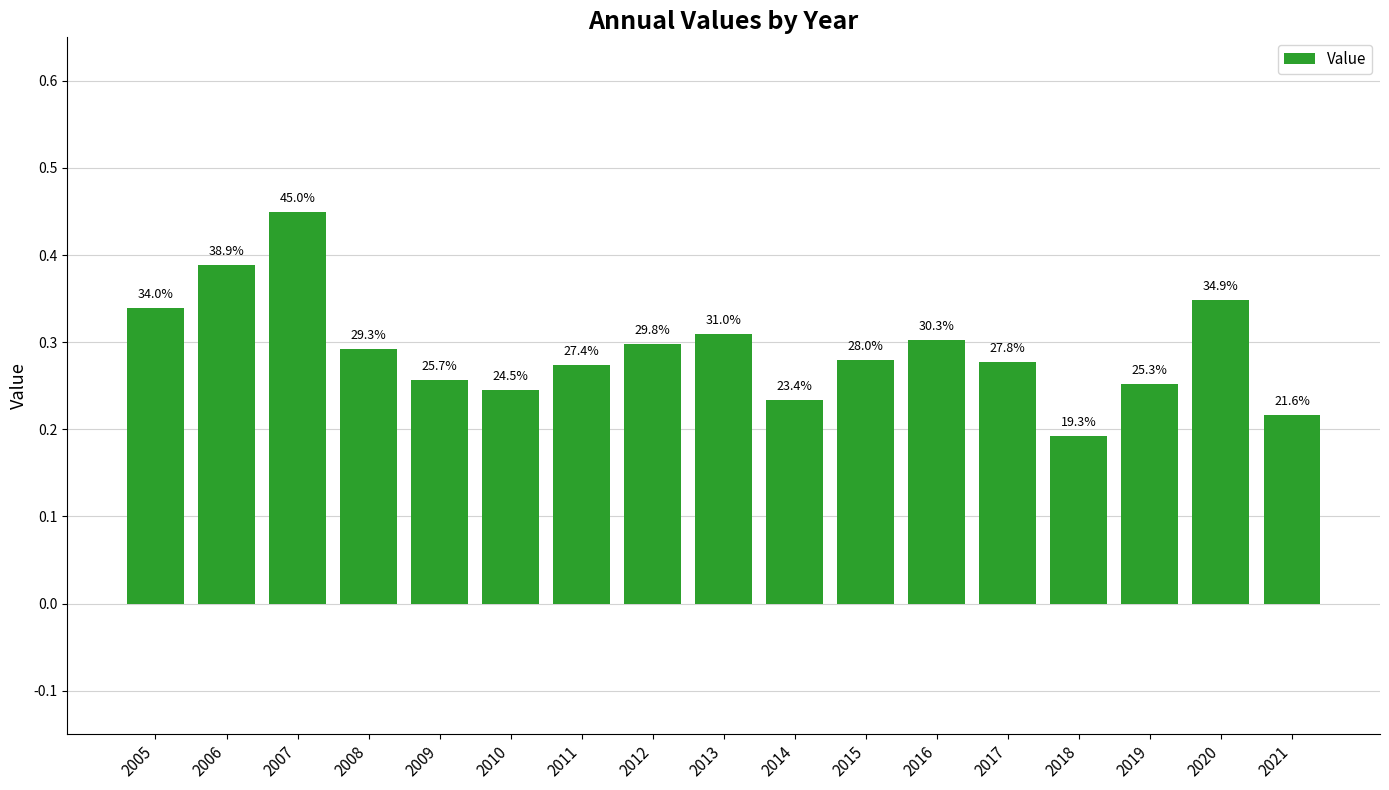

Are the bars horizontal?

No